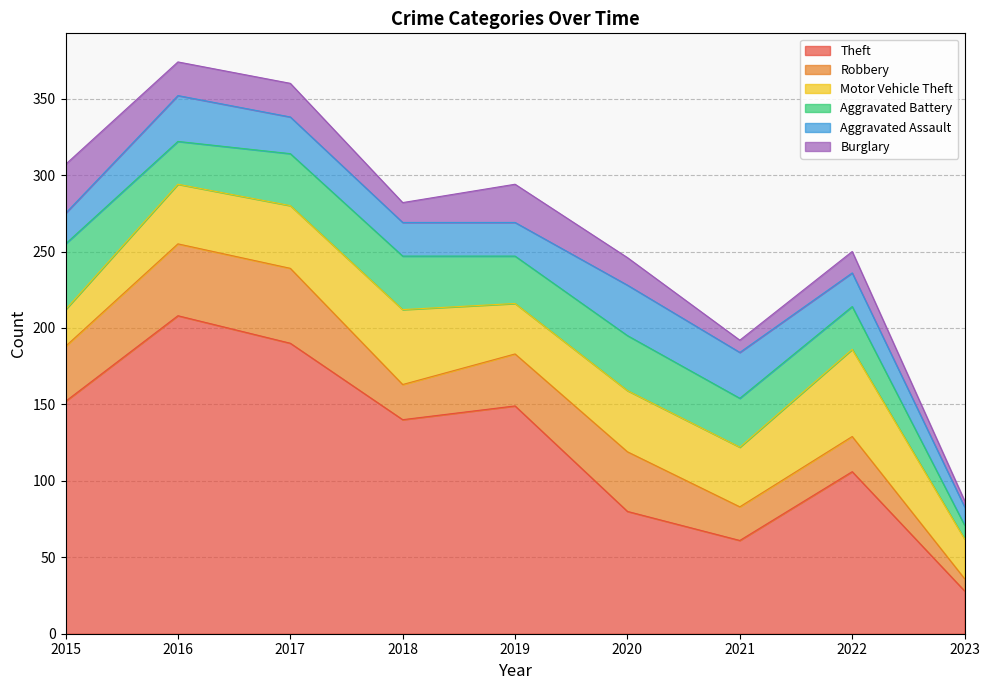

Is it true that Motor Vehicle Theft equals 57 at 2022?

True